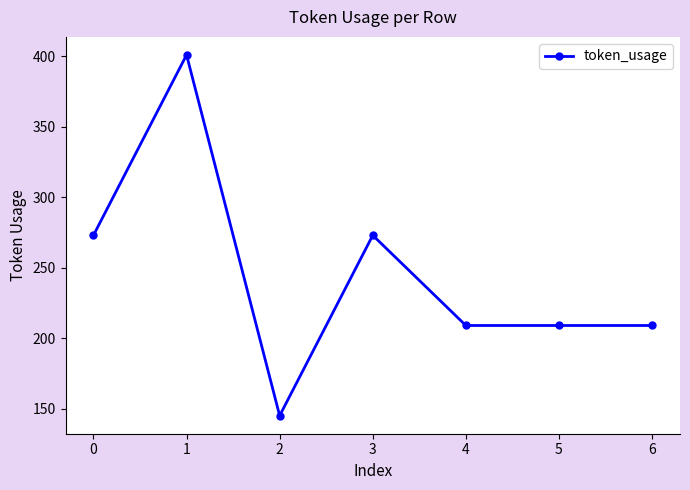

What is the ratio of the value at 1 to the value at 3?

1.5